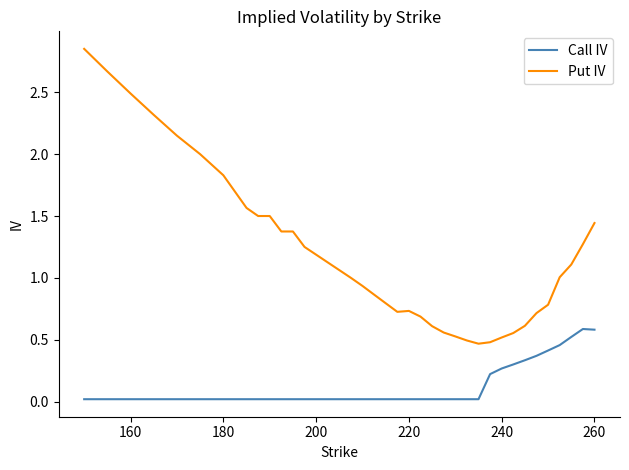

List the series in order of their peak value, highest first.

Put IV, Call IV